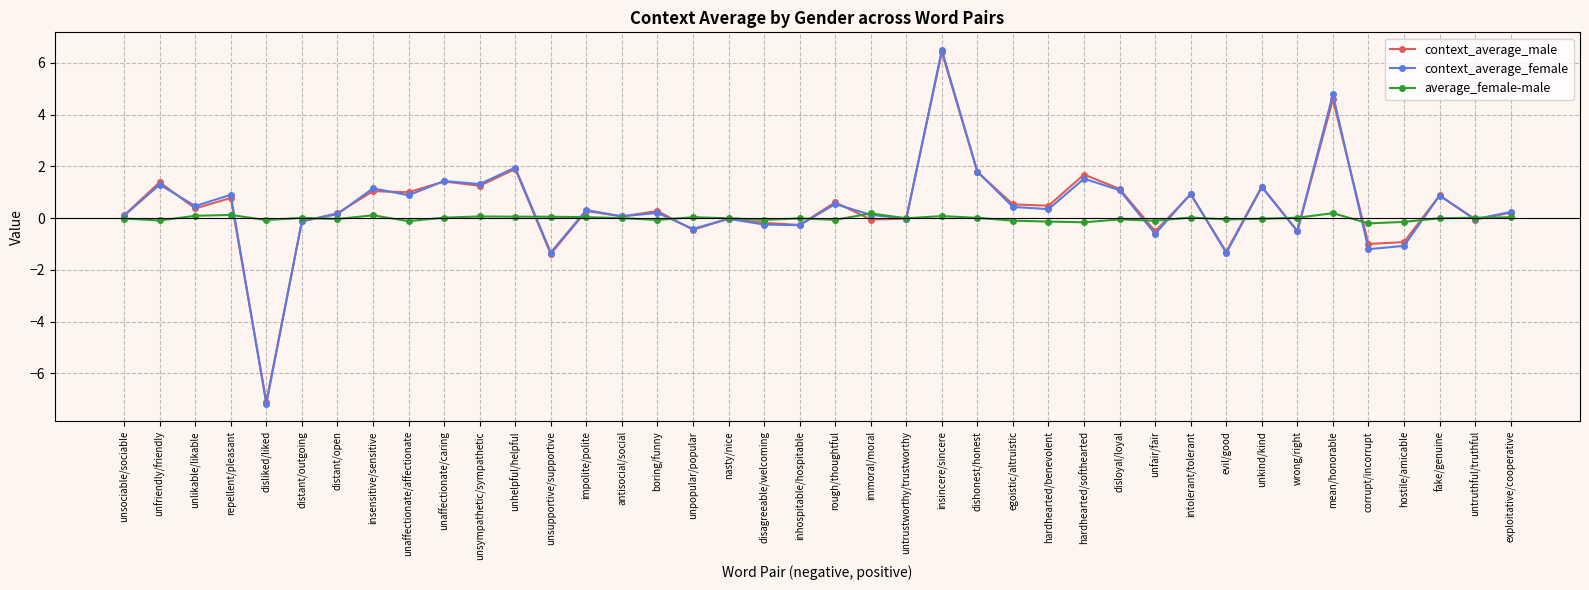

At which label does context_average_male first exceed 0?

unsociable/sociable